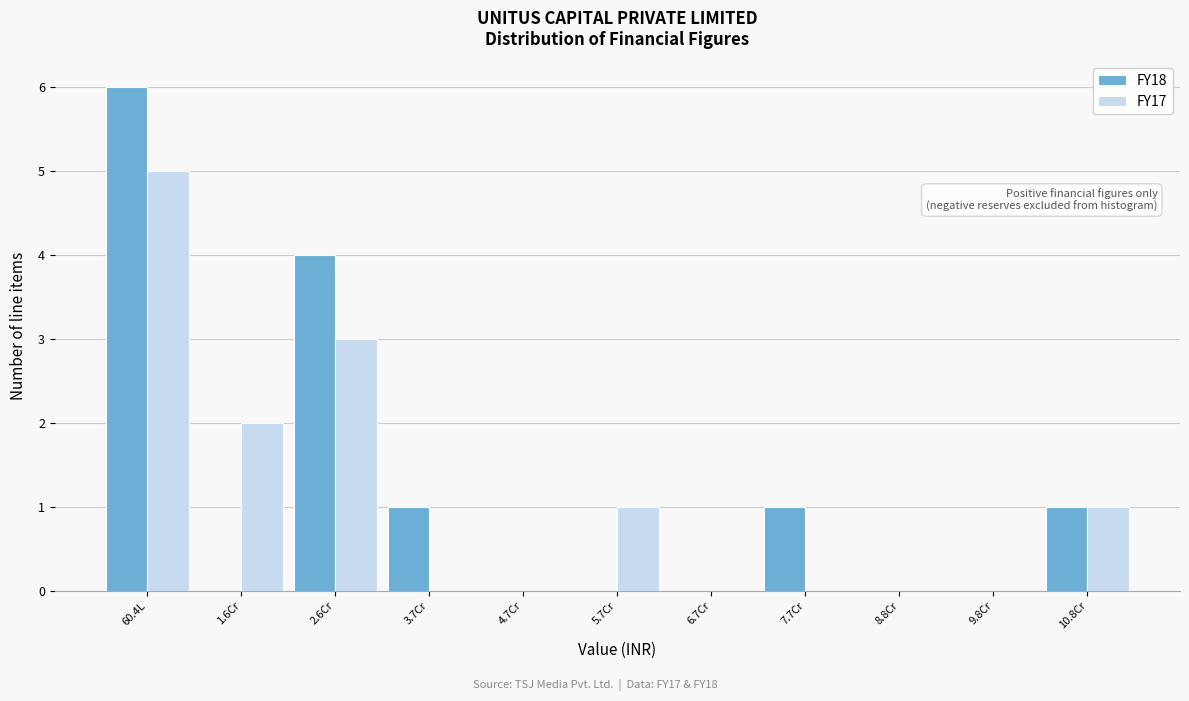

Reading right to left, list all the values displayed in this chart.

FY18: 10.8Cr=1	9.8Cr=0	8.8Cr=0	7.7Cr=1	6.7Cr=0	5.7Cr=0	4.7Cr=0	3.7Cr=1	2.6Cr=4	1.6Cr=0	60.4L=6
FY17: 10.8Cr=1	9.8Cr=0	8.8Cr=0	7.7Cr=0	6.7Cr=0	5.7Cr=1	4.7Cr=0	3.7Cr=0	2.6Cr=3	1.6Cr=2	60.4L=5